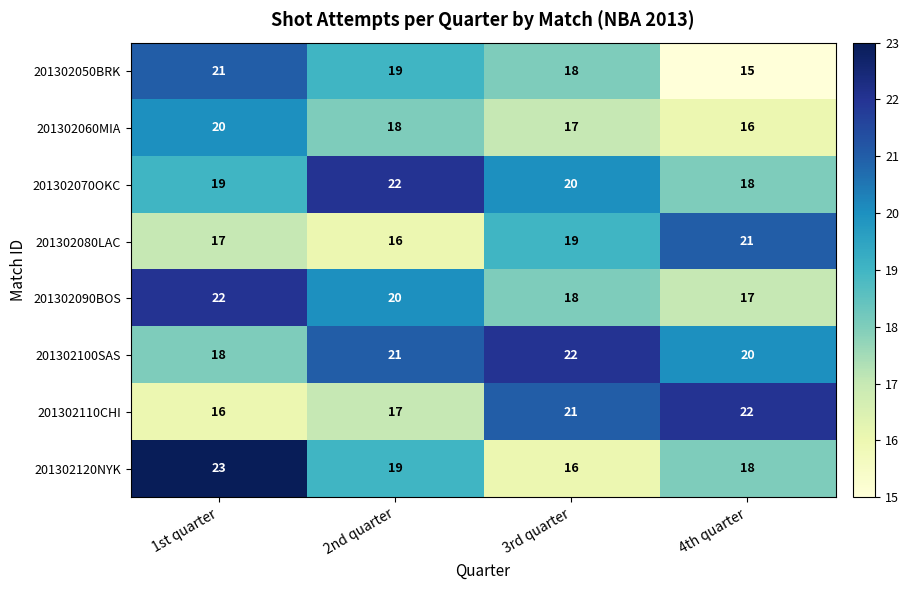

What is the difference between the highest and lowest values at 2nd quarter?

6